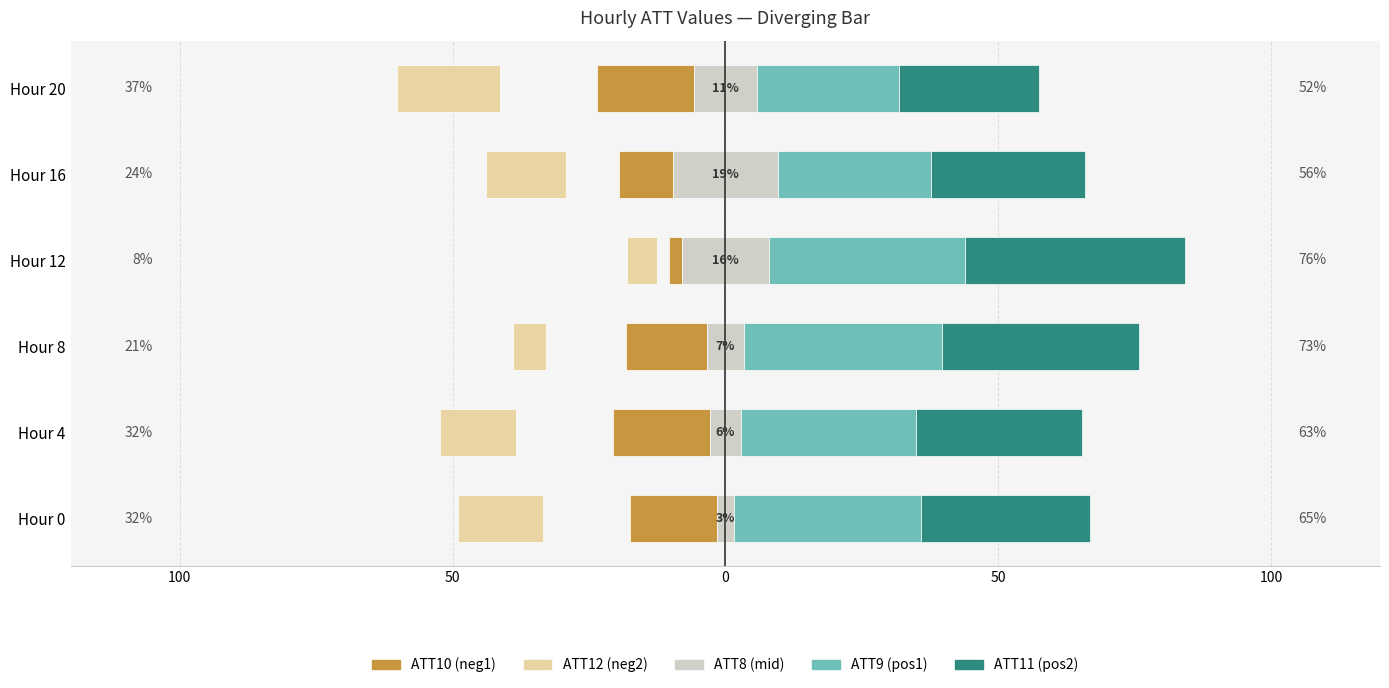

True or false: ATT8 has a value of 28.8 at Hour 16.

False